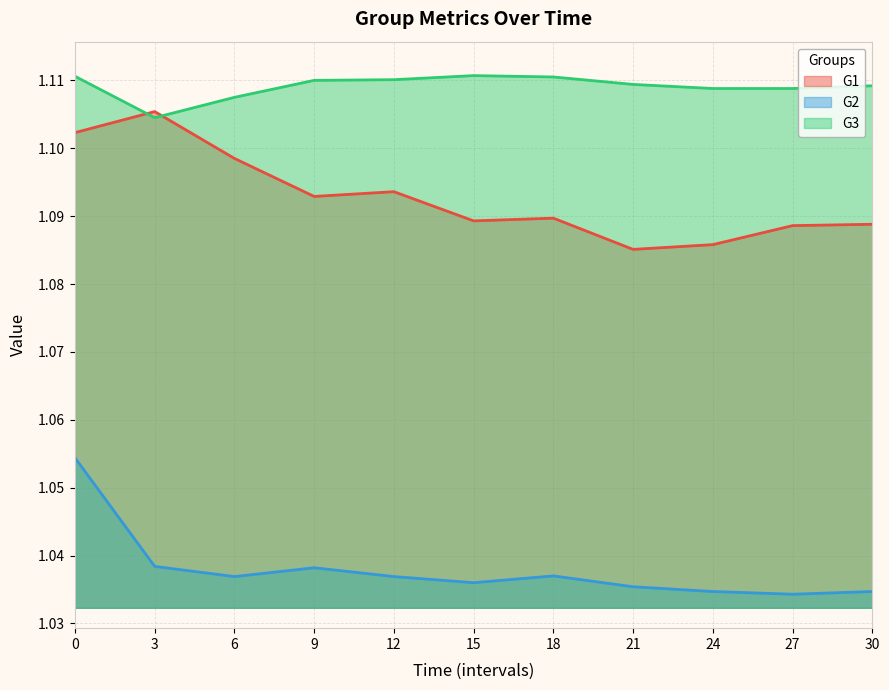

True or false: G2 has a value of 1.8 at 3.

False